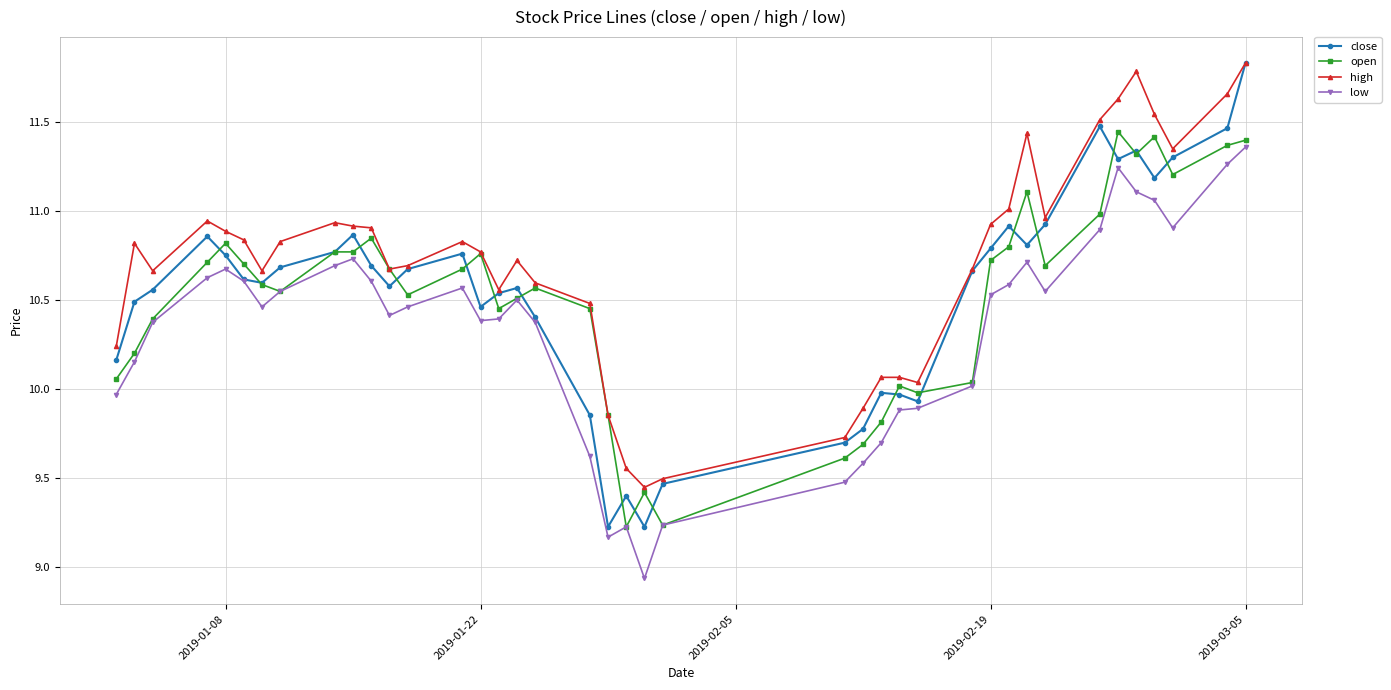

True or false: high and low intersect in this chart.

False